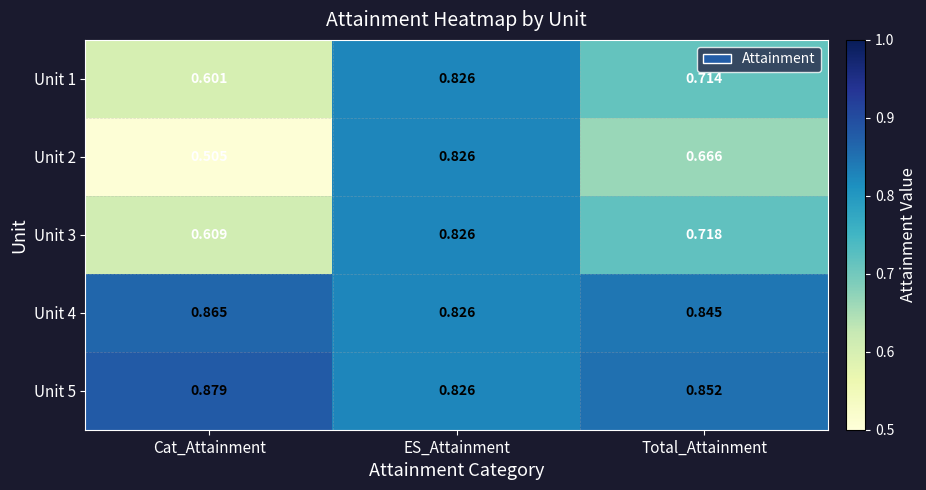

At which category does the chart reach its minimum across all series?

Cat_Attainment